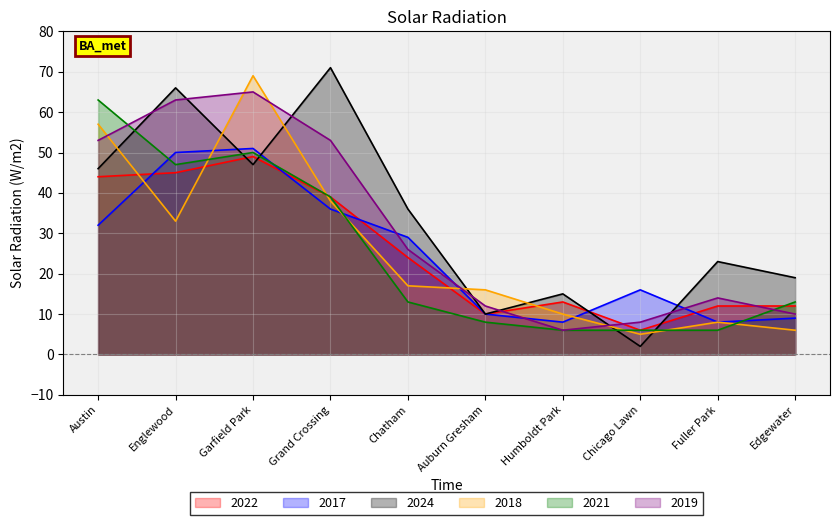

At which label does 2019 reach its peak?

Garfield Park